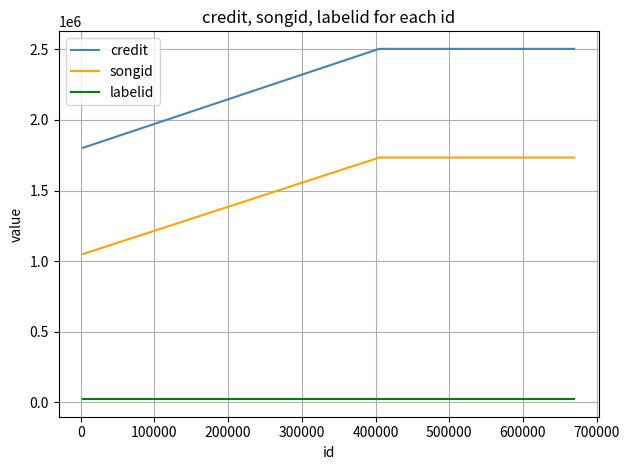

Does the chart display data point markers on the line(s)?

No